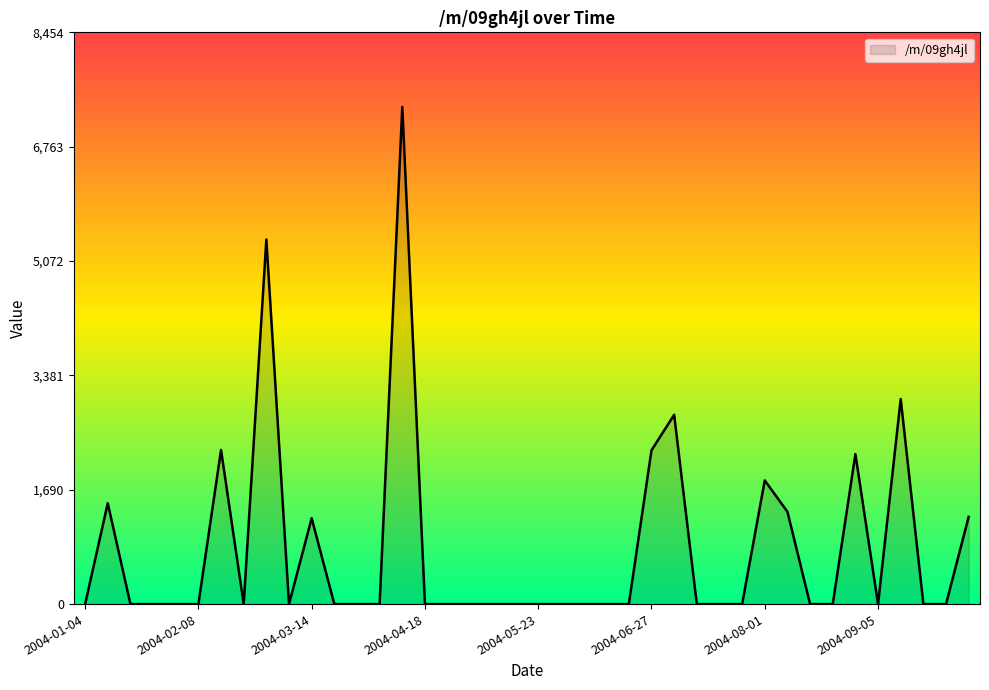

What is the sum of all values?

32587.0